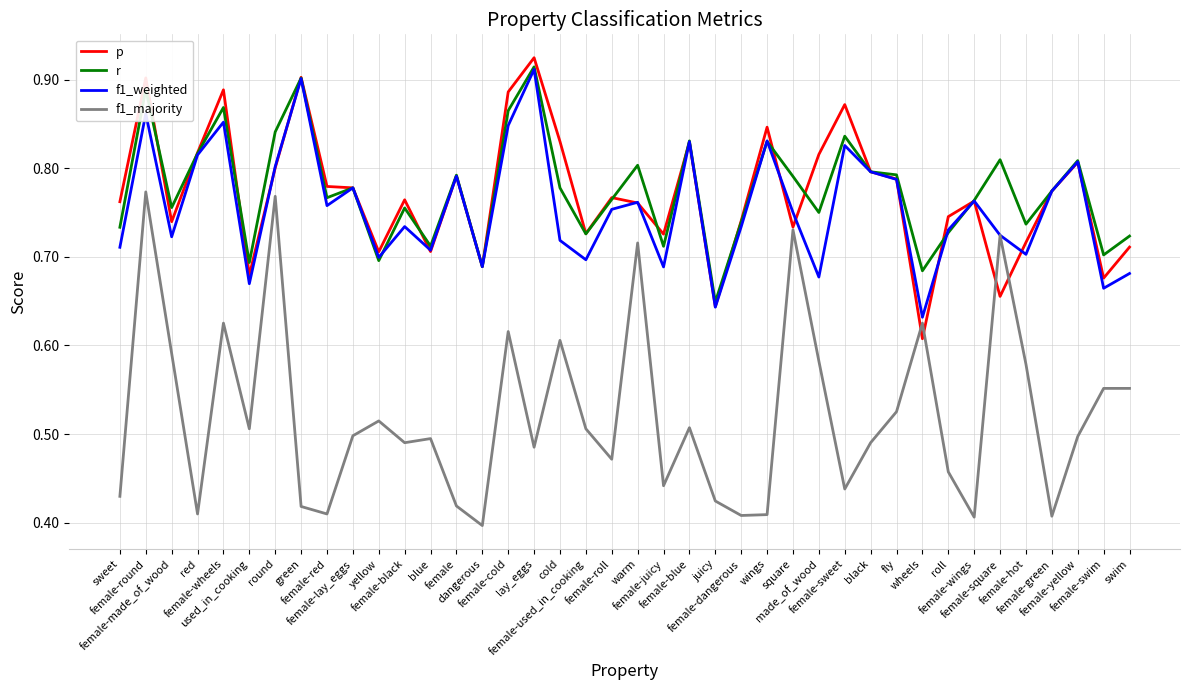

What are all the series names shown in the legend?

p, r, f1_weighted, f1_majority